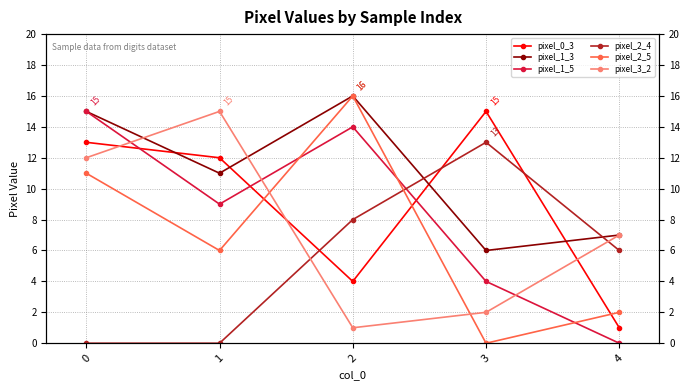

How many interior local valleys does the pixel_2_5 series have?

2